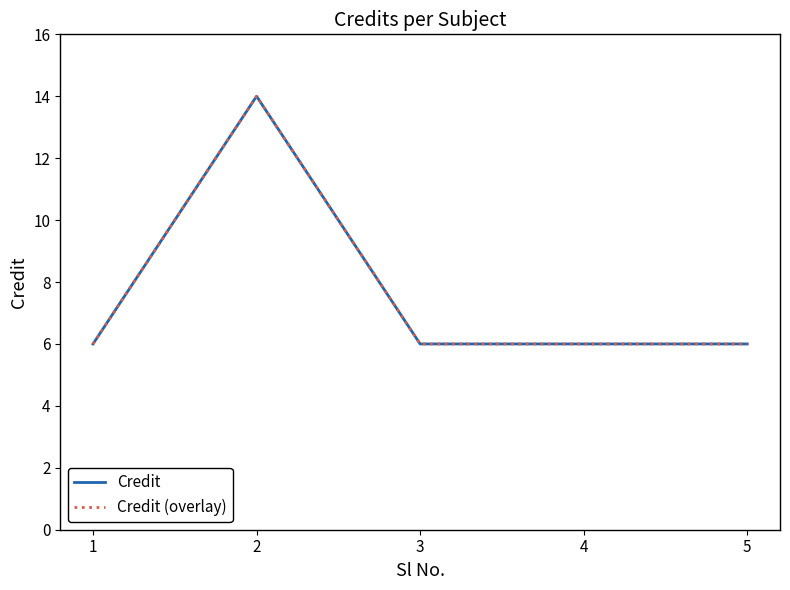

Which category has the highest value in the Credit (overlay) series?

2